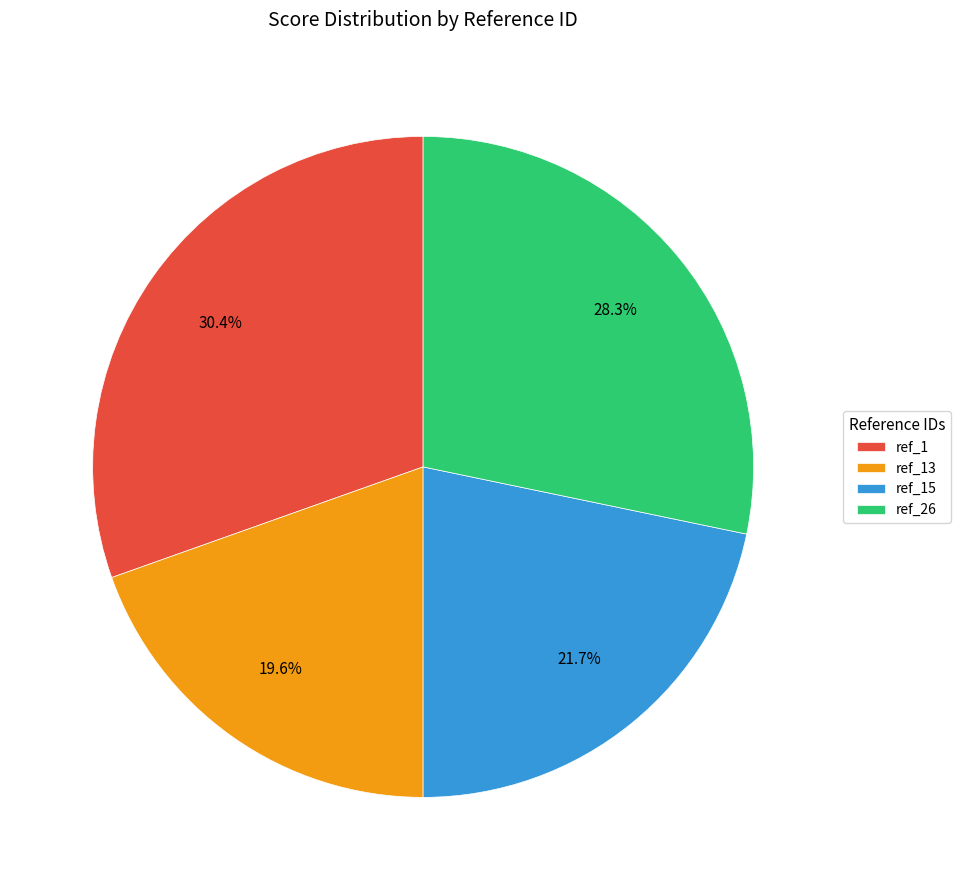

The ref_13 slice represents 20% of the pie. True or false?

True